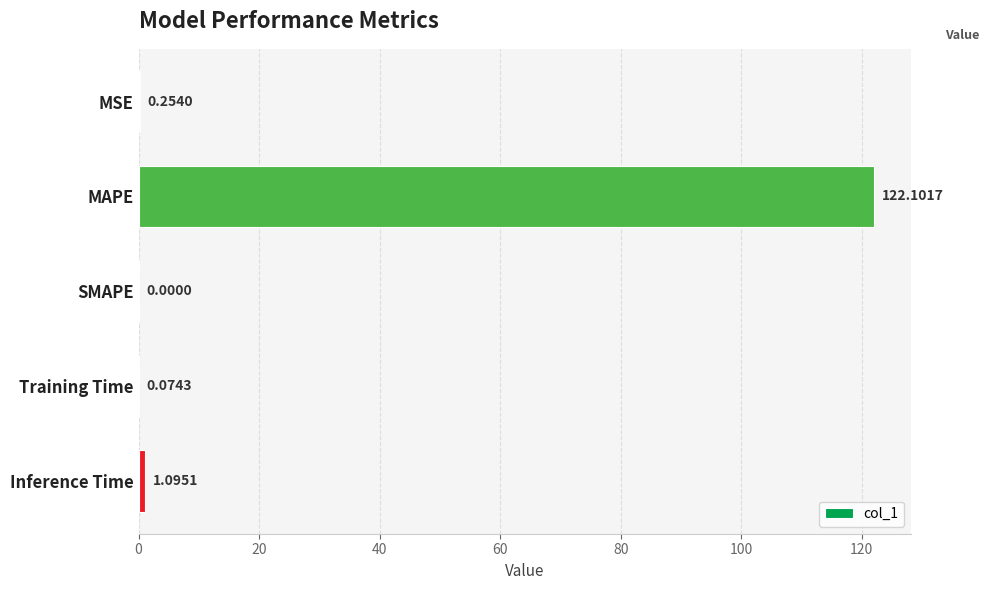

What is the change in value from MSE to Inference Time?

+0.8